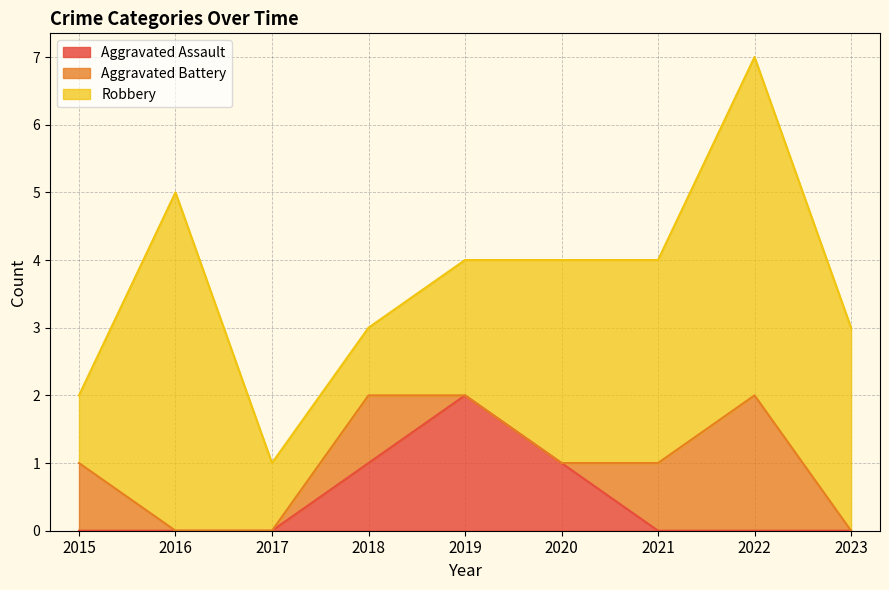

What is the difference between the maximum and minimum values in the Aggravated Assault series?

2